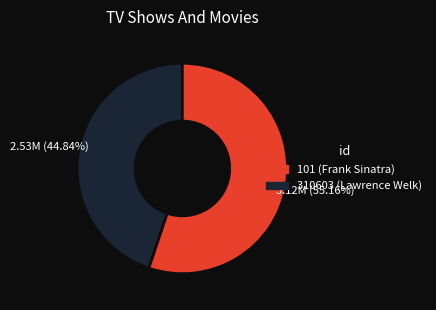

Is there a majority slice in this chart?

Yes